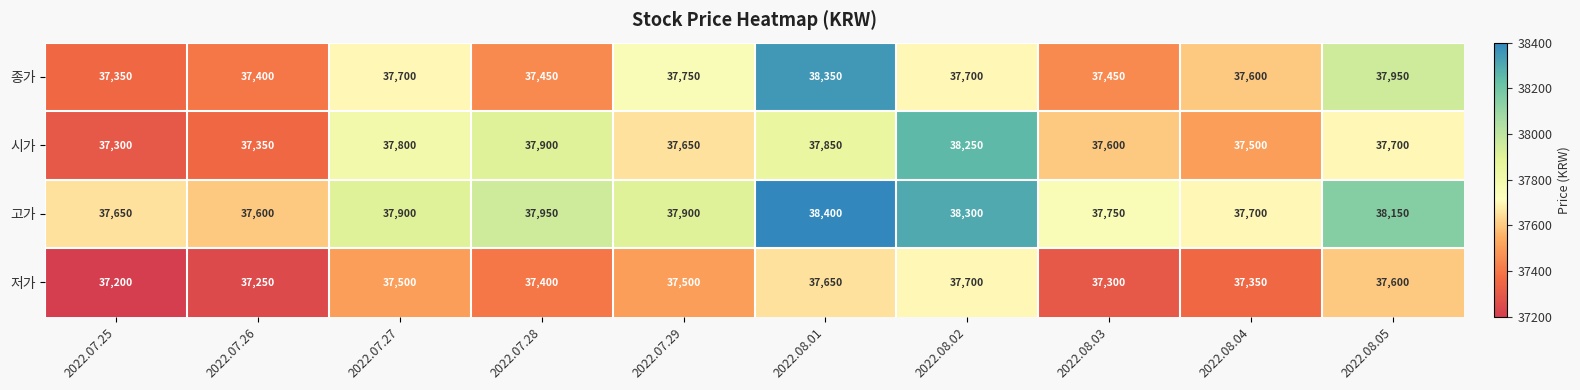

Rank the series by their maximum value, from highest to lowest.

고가, 종가, 시가, 저가